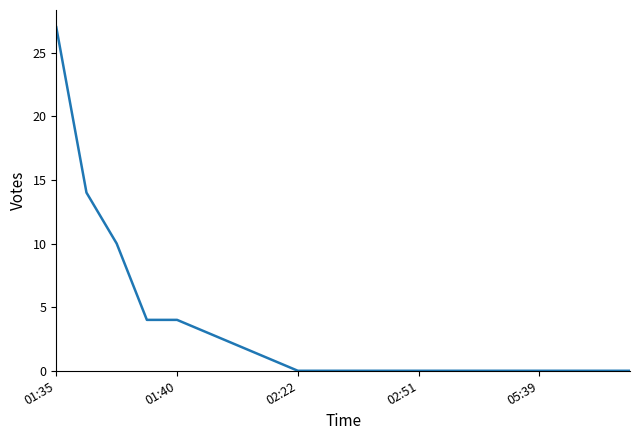

What is the maximum value shown in the chart?

27